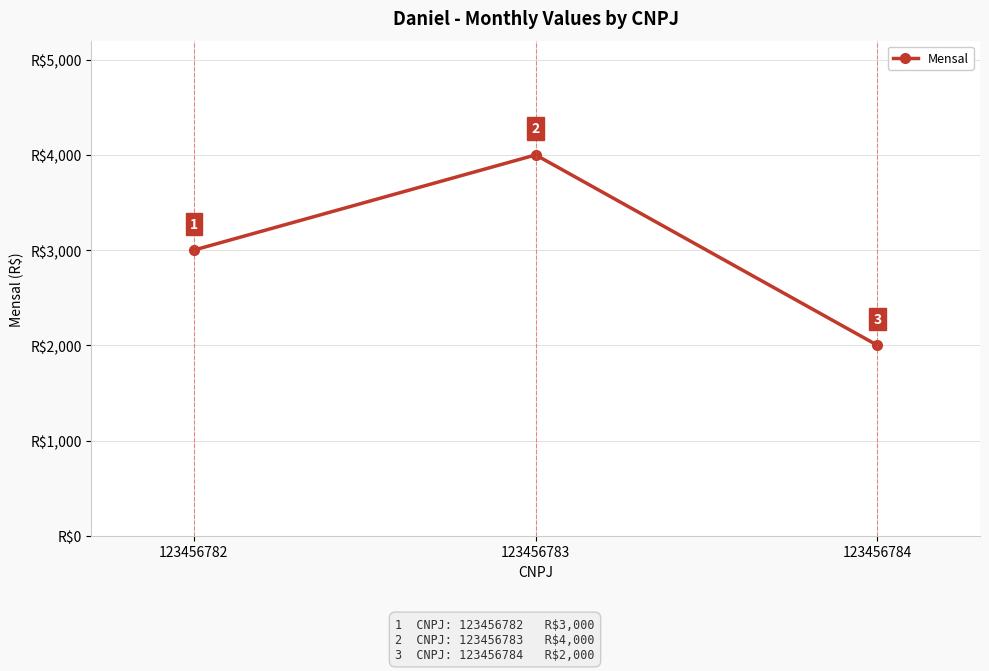

How many lines are shown in the chart?

1